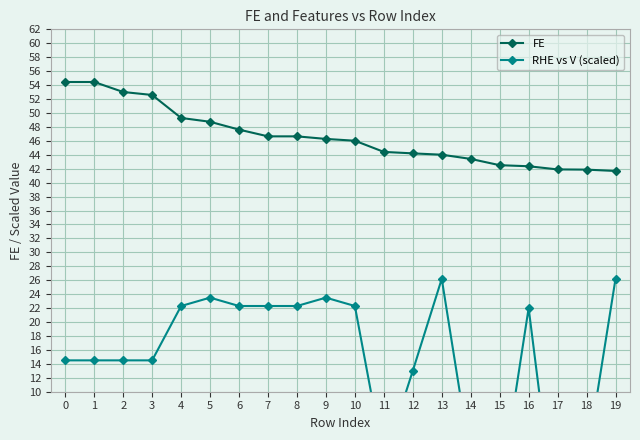

True or false: RHE vs V (scaled) has more than 1 interior local peaks.

True